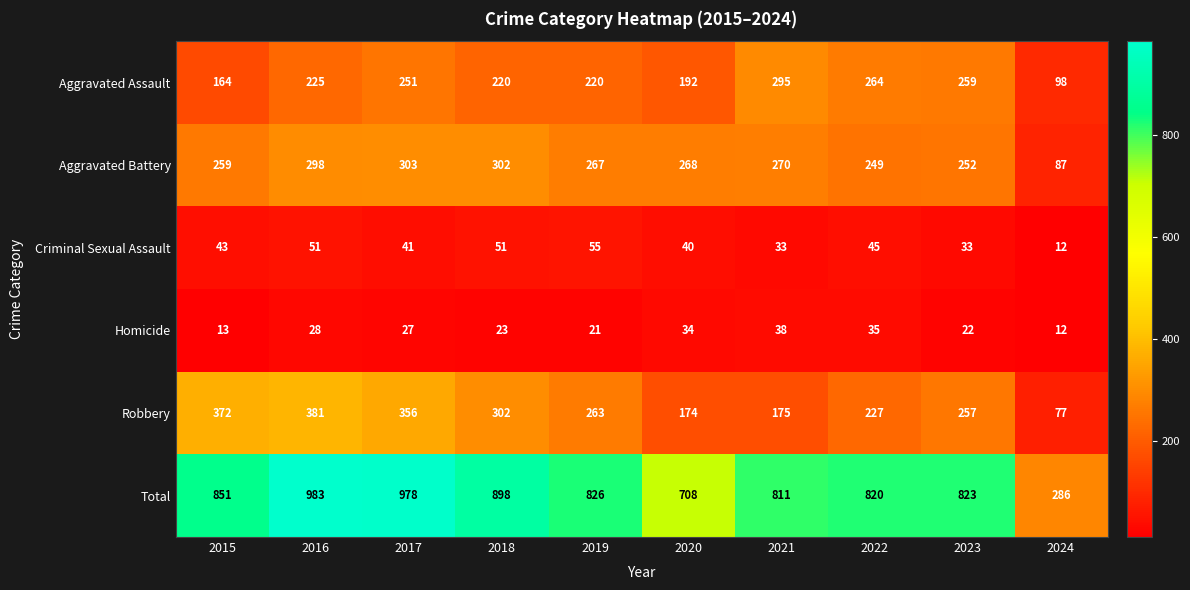

At 2015, list the series in order from largest to smallest.

Total, Robbery, Aggravated Battery, Aggravated Assault, Criminal Sexual Assault, Homicide